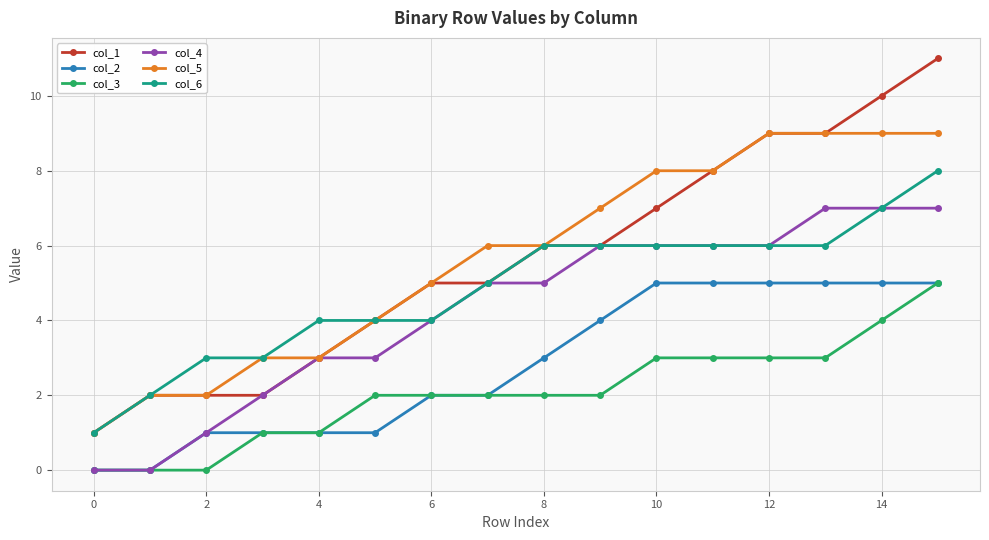

True or false: col_2 and col_1 intersect in this chart.

False